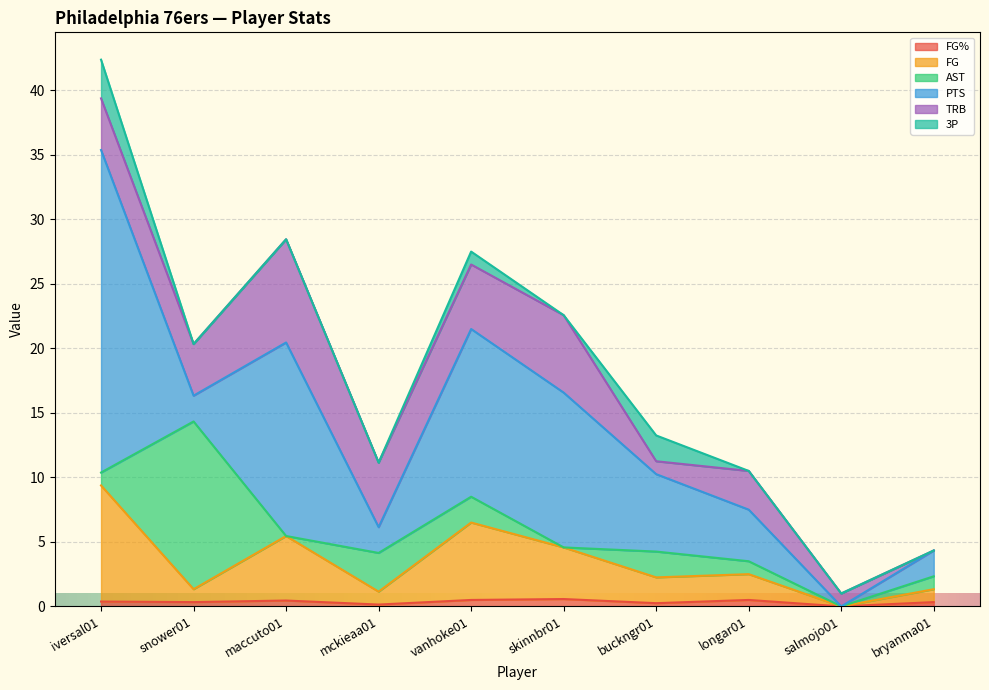

Which series has the largest range (max minus min)?

PTS